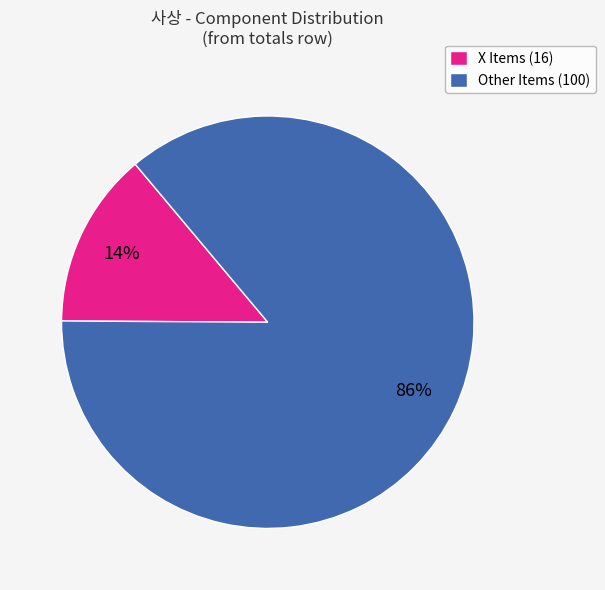

Which category has the biggest portion of the pie?

Other Items (100)